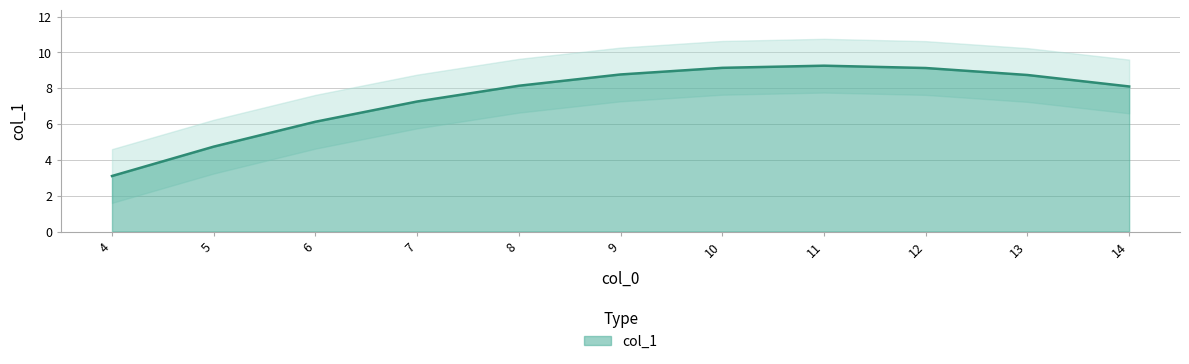

Rank the categories by value from lowest to highest.

4, 5, 6, 7, 14, 8, 13, 9, 12, 10, 11